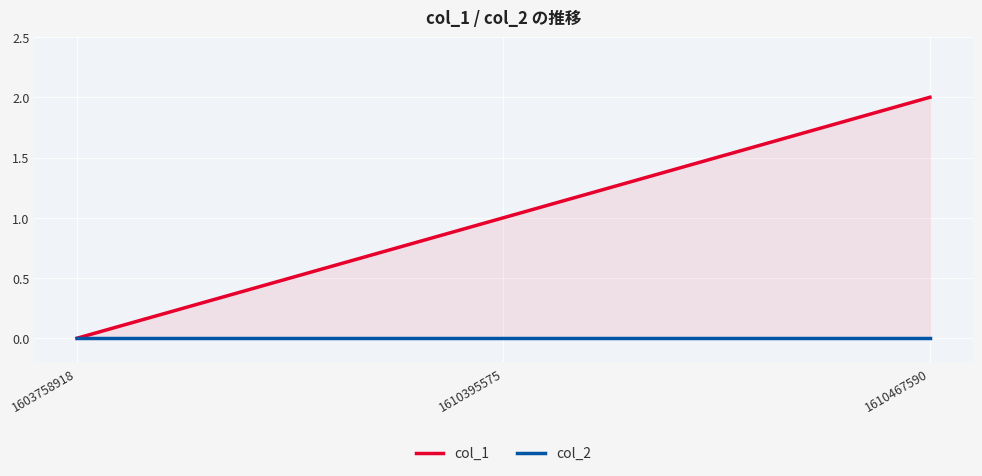

Which series has the widest spread of values?

col_1